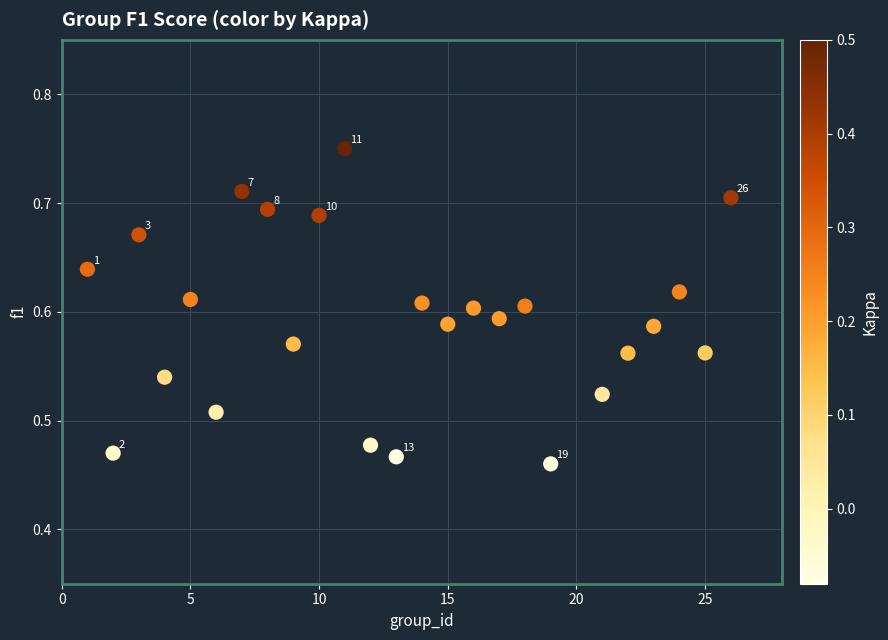

What is the range of X values (max minus min)?

25.0